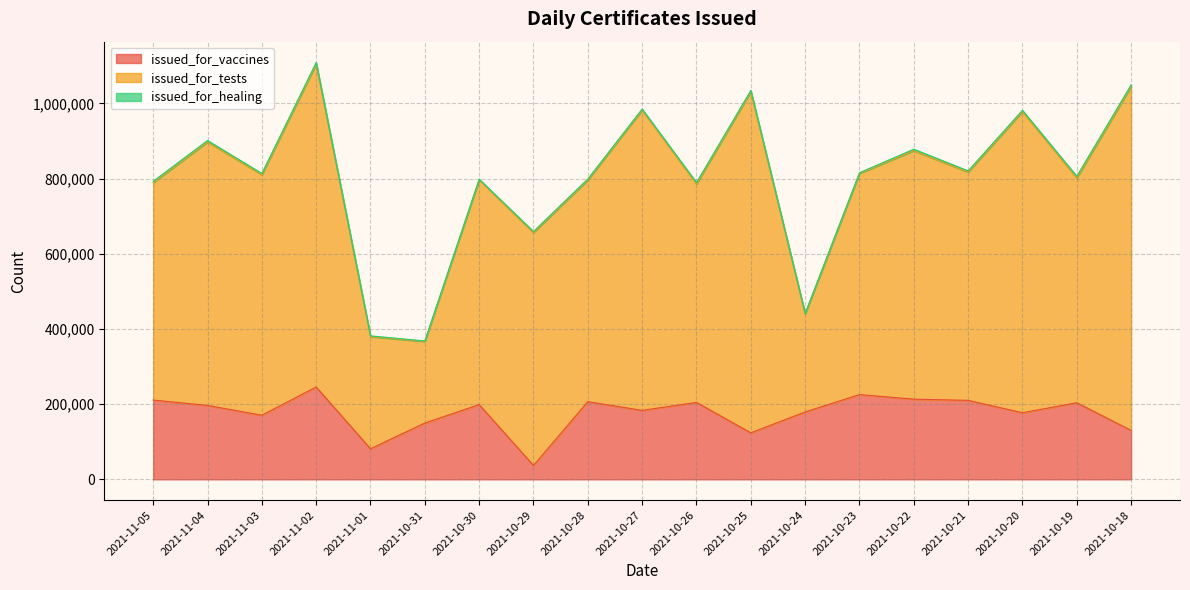

True or false: issued_for_vaccines has more than 1 points higher than both neighbors.

True